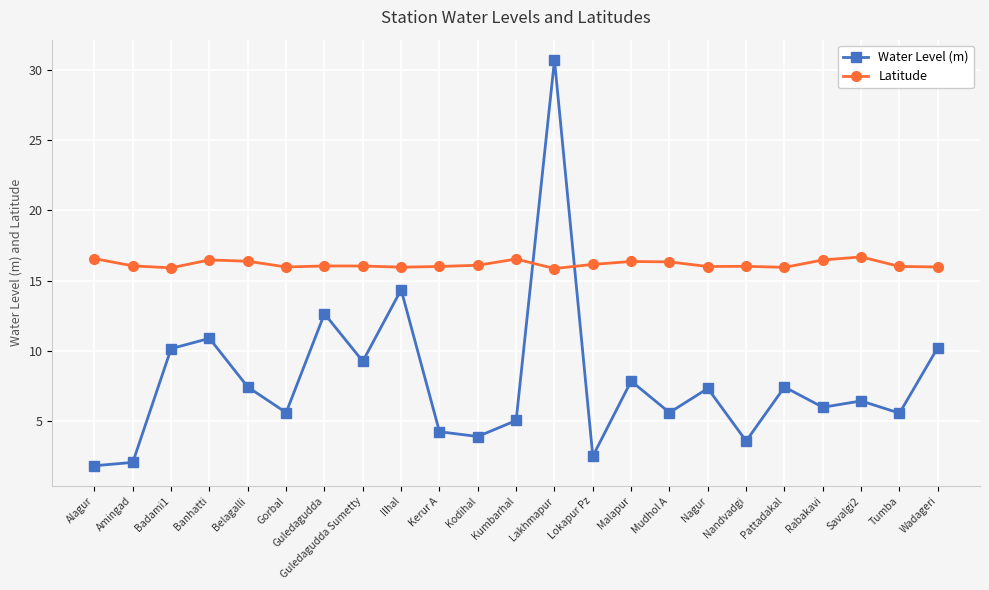

What is the value of the Water Level (m) point at the 14th from the left?

2.5